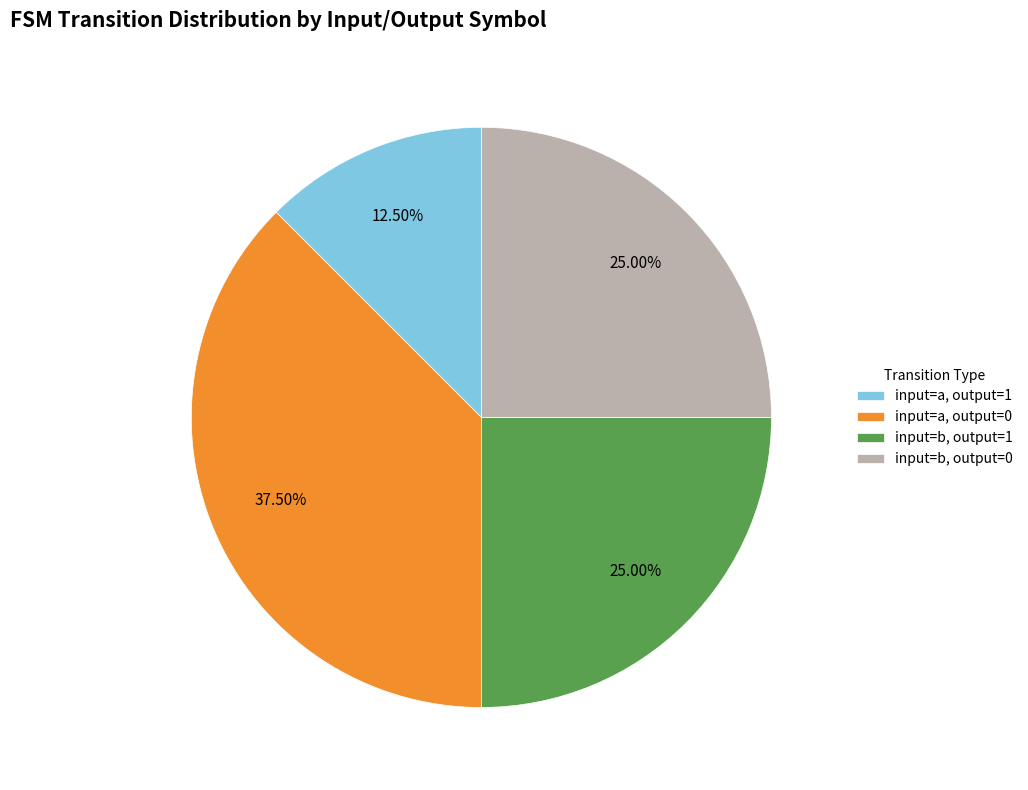

What is the ratio of the value at input=b, output=0 to the value at input=b, output=1?

1.0